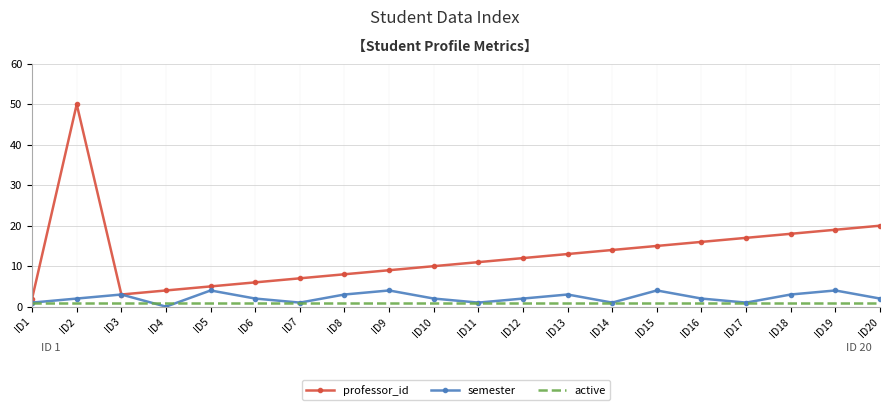

Where does the professor_id series first go above 12?

ID2